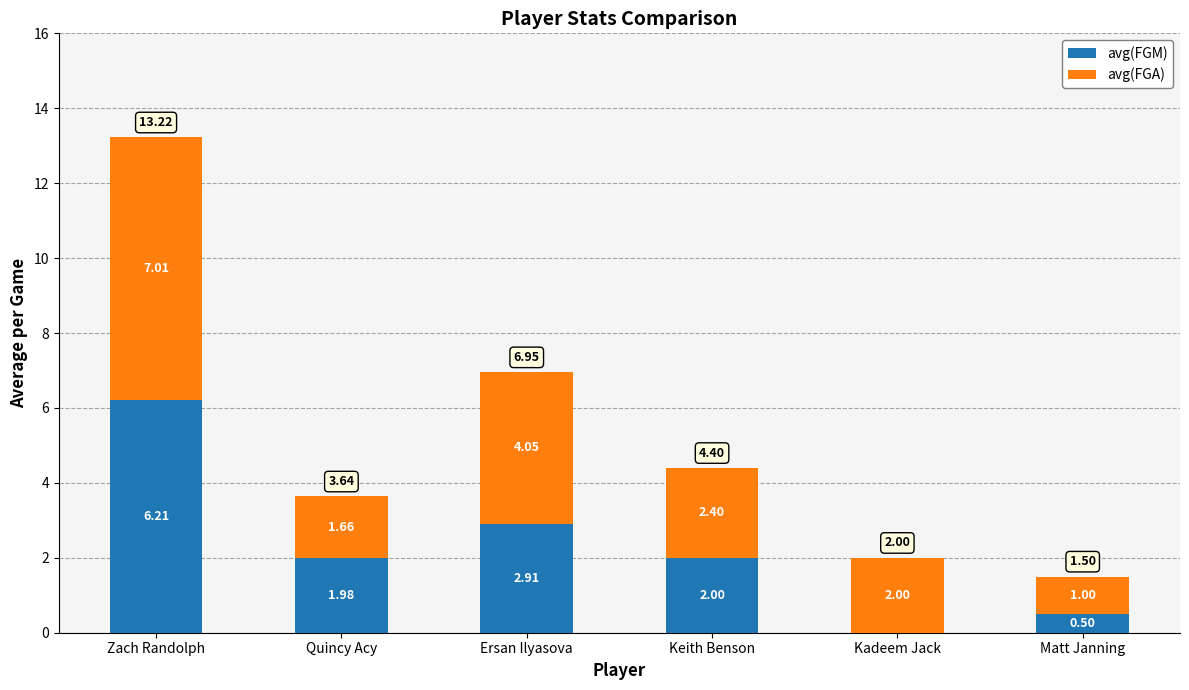

What is the maximum value for avg(FGM)?

6.2